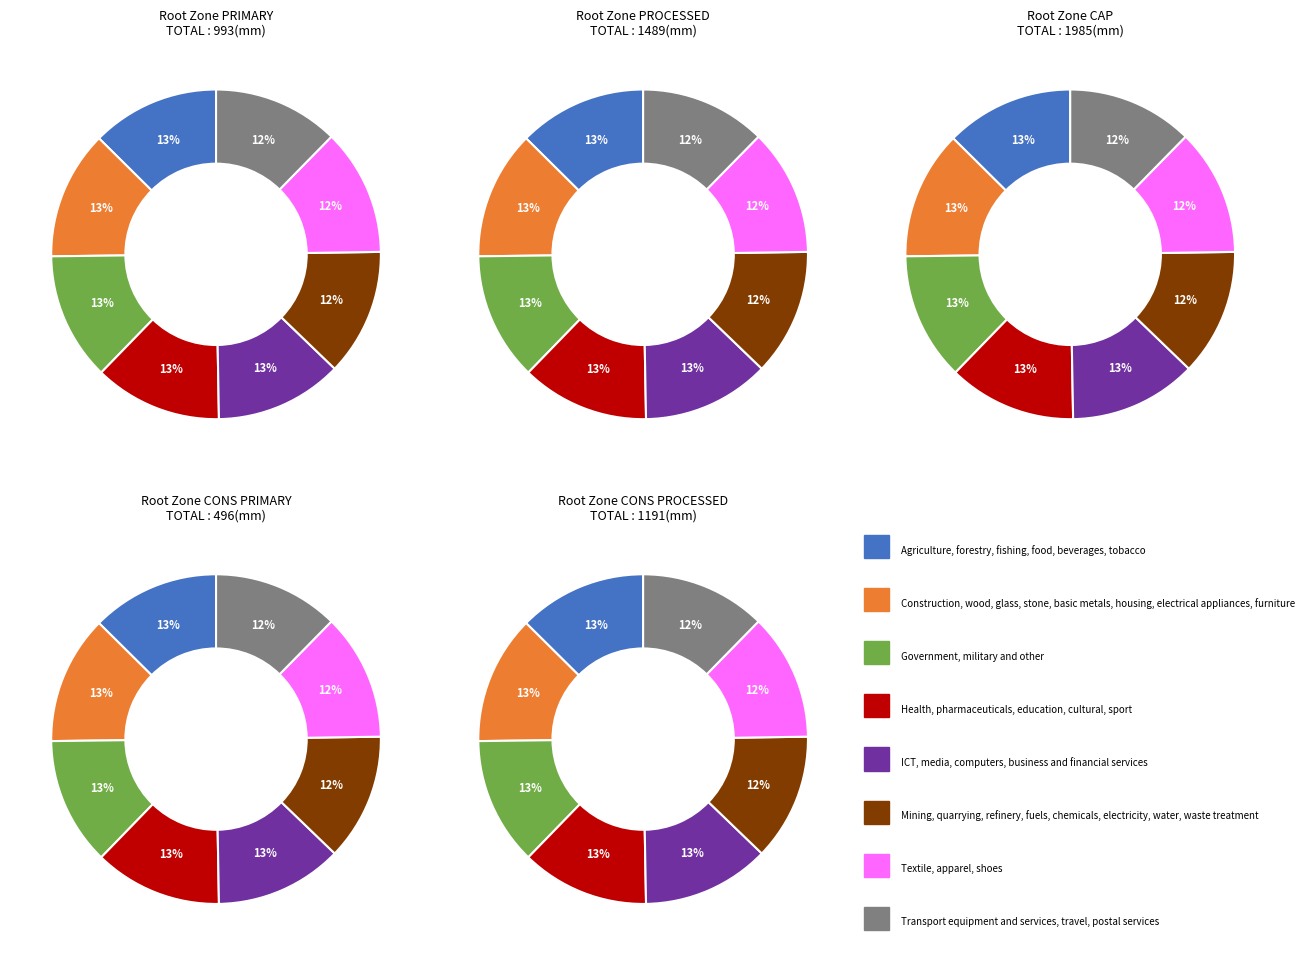

Is 2017-08-27 the majority of the pie?

No